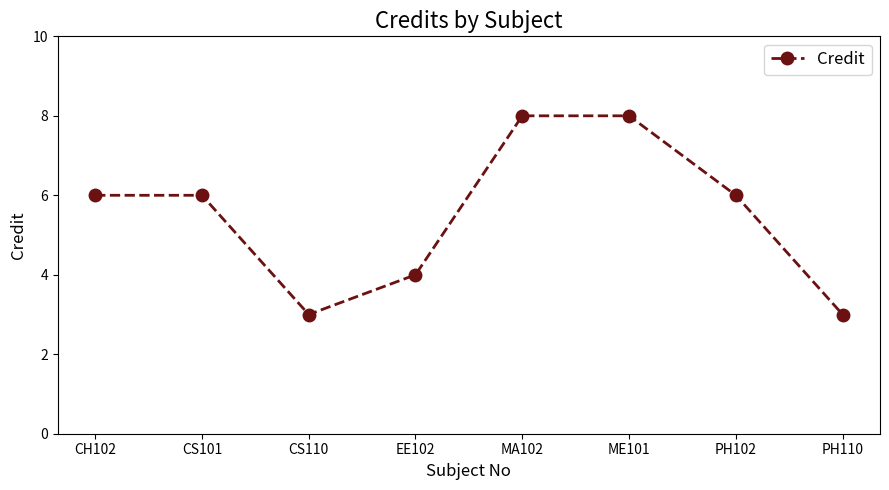

At which category does the data reach its first local valley?

CS110